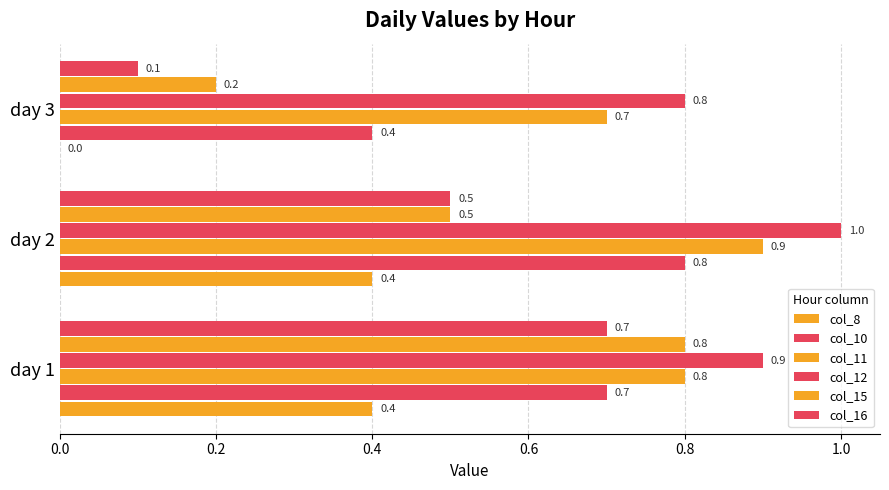

Count the number of categories in the chart.

3